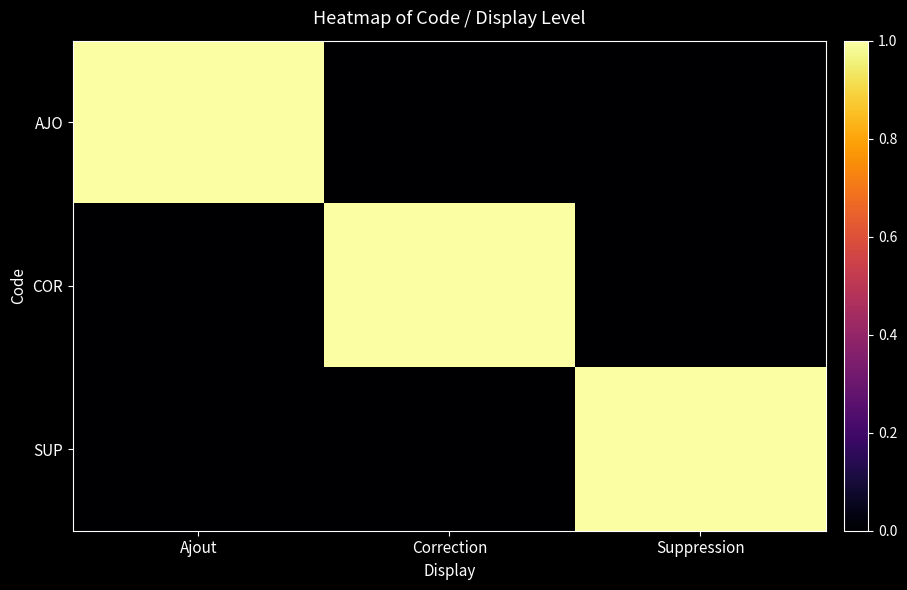

Reading left to right, transcribe all the data shown in this chart.

AJO: Ajout=1	Correction=0	Suppression=0
COR: Ajout=0	Correction=1	Suppression=0
SUP: Ajout=0	Correction=0	Suppression=1